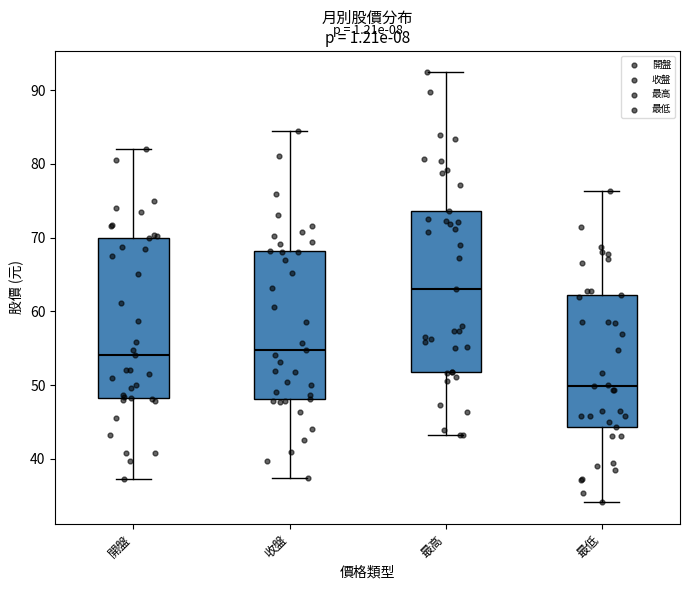

Reading left to right, read every box against the y-axis: the position of its median line, the range the box covers, and the ends of its whiskers. The values are not printed on the chart, so give them approximately, as read against the axis.

開盤: median 54, box 48 to 70, whiskers 37 to 82
收盤: median 55, box 48 to 68, whiskers 37 to 84
最高: median 63, box 52 to 74, whiskers 43 to 92
最低: median 50, box 44 to 62, whiskers 34 to 76